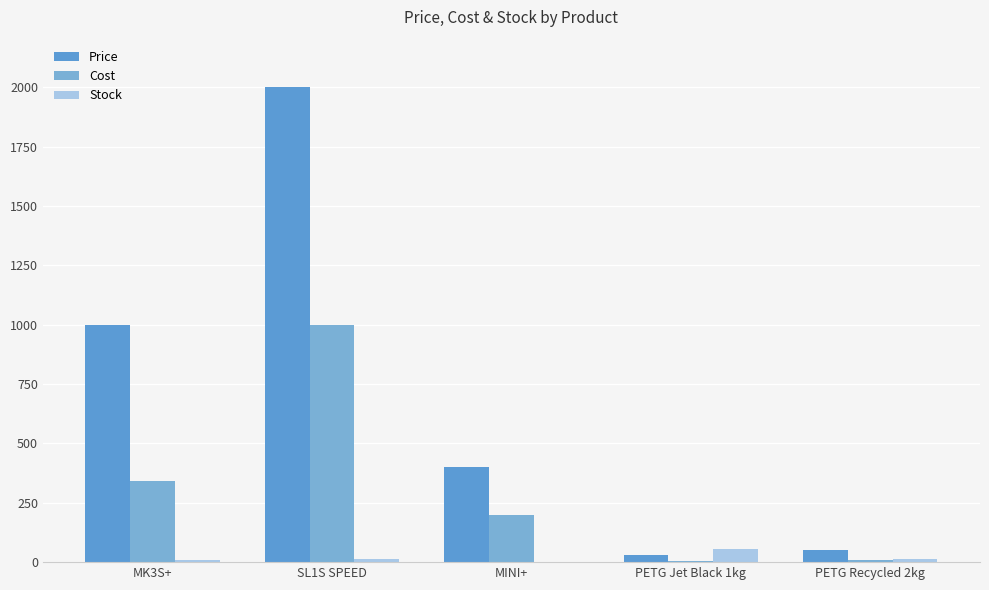

Reading left to right, extract all data points from this chart.

Price: 999.0	1999.0	399.0	30.0	50.0
Cost: 340.0	1000.0	199.0	6.0	11.0
Stock: 10.0	15.0	0.0	55.0	12.0